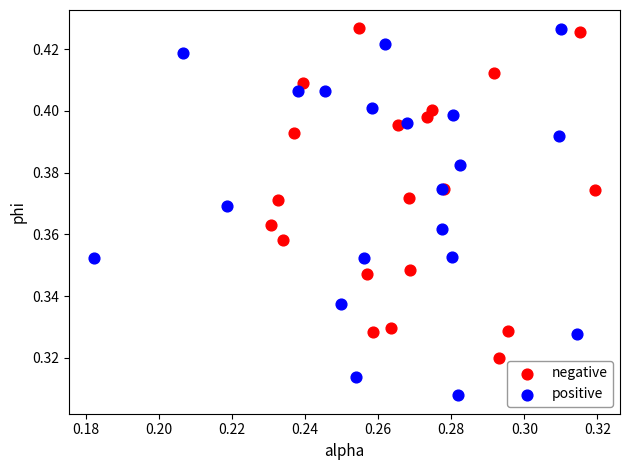

Which series has the largest Y range (max minus min)?

positive